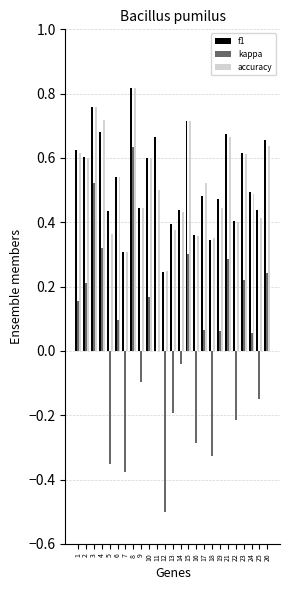

How many data points does each series have?

25